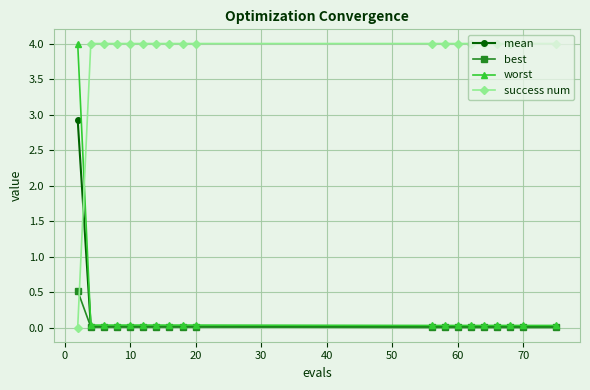

Which series has the largest total across all categories?

success num